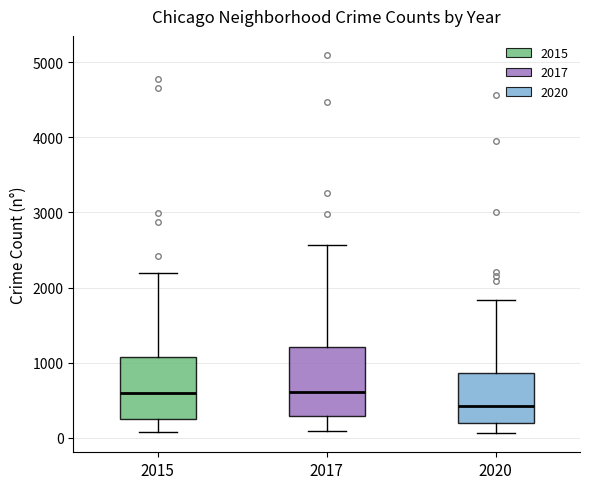

Reading left to right, read every box against the y-axis: the position of its median line, the range the box covers, and the ends of its whiskers. The values are not printed on the chart, so give them approximately, as read against the axis.

2015: median 600, box 300 to 1100, whiskers 100 to 2200
2017: median 600, box 300 to 1200, whiskers 100 to 2600
2020: median 400, box 200 to 900, whiskers 100 to 1800